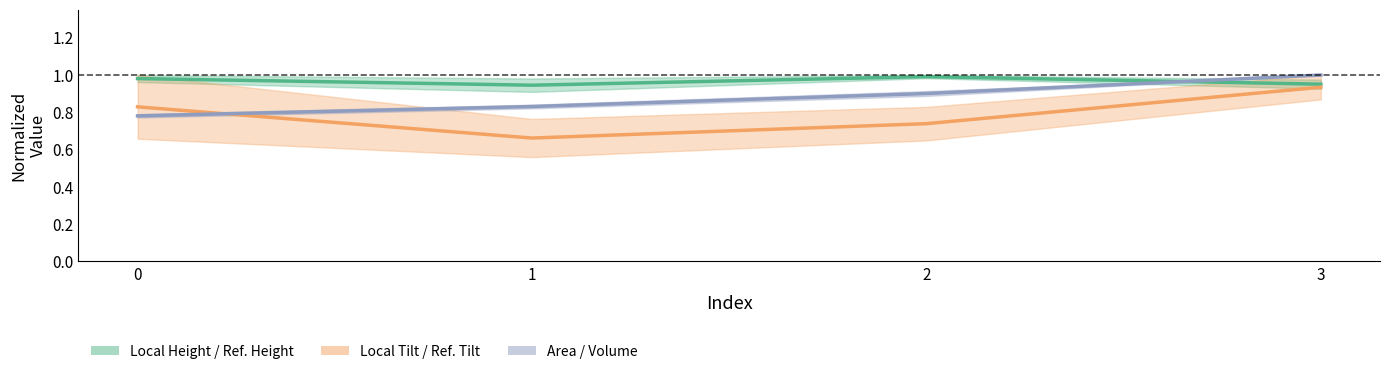

What is the value of the Area / Volume point at the 1st from the left?

0.8